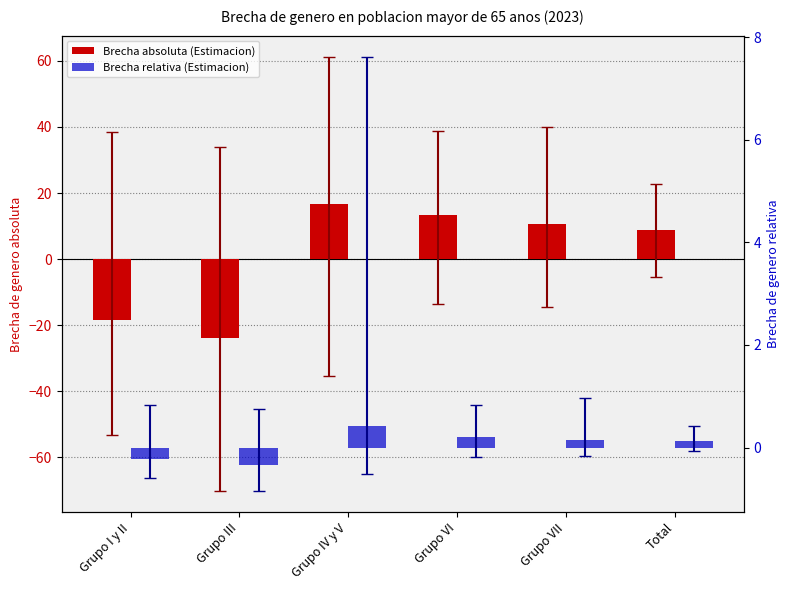

Reading left to right, list all the values displayed in this chart.

Brecha absoluta (Estimacion): -18.3	-23.9	16.7	13.4	10.6	8.7
Brecha relativa (Estimacion): -0.2	-0.3	0.4	0.2	0.1	0.1